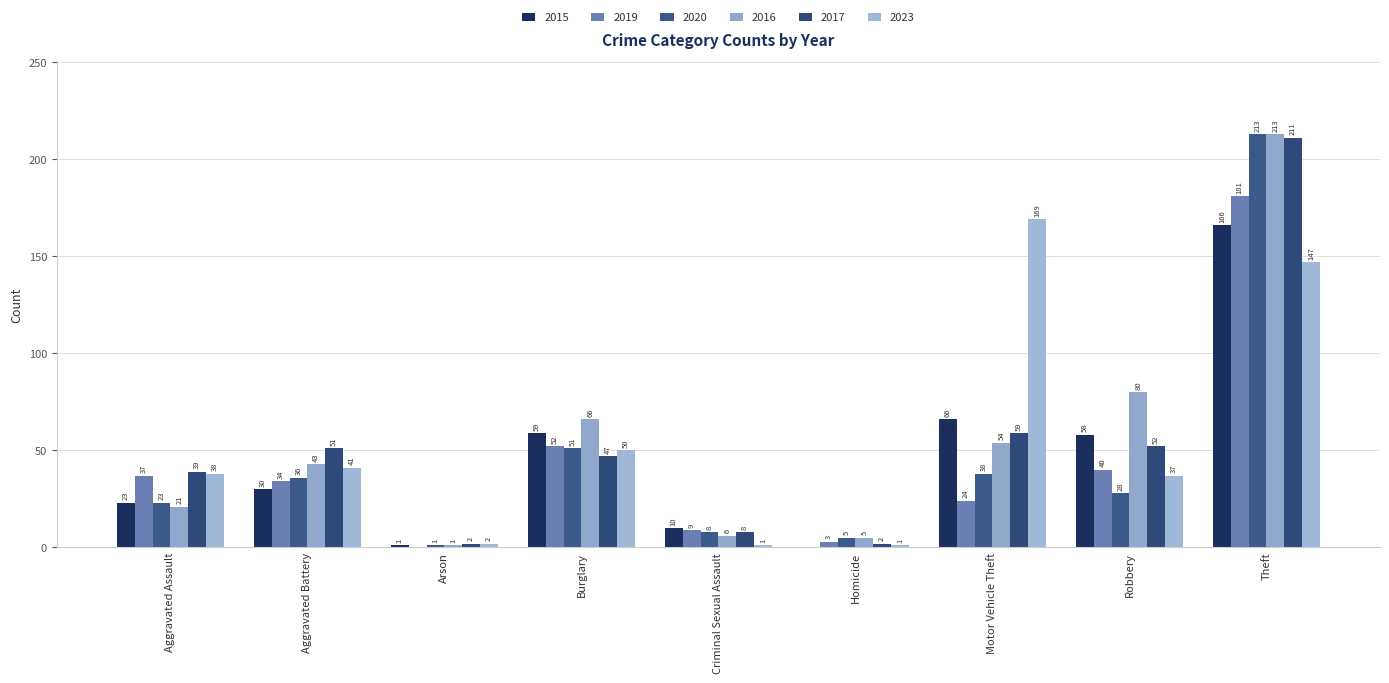

Which category has the highest value in the 2015 series?

Theft